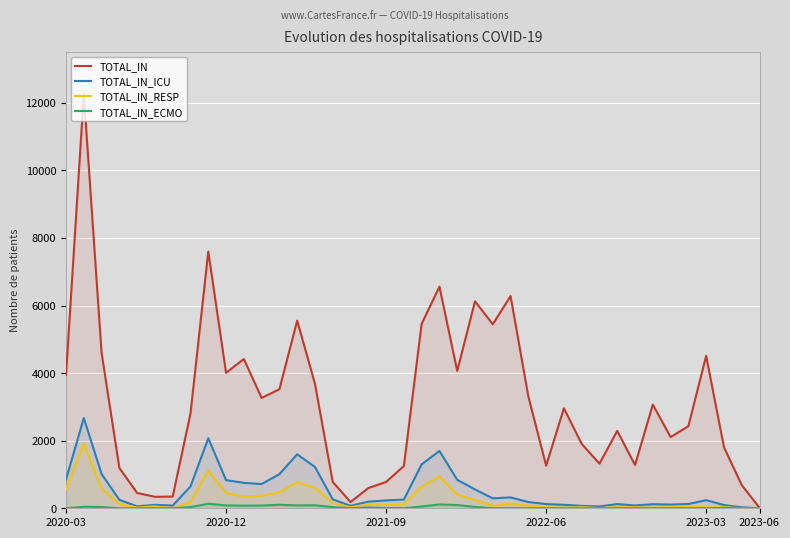

Rank the series by their maximum value, from highest to lowest.

TOTAL_IN, TOTAL_IN_ICU, TOTAL_IN_RESP, TOTAL_IN_ECMO